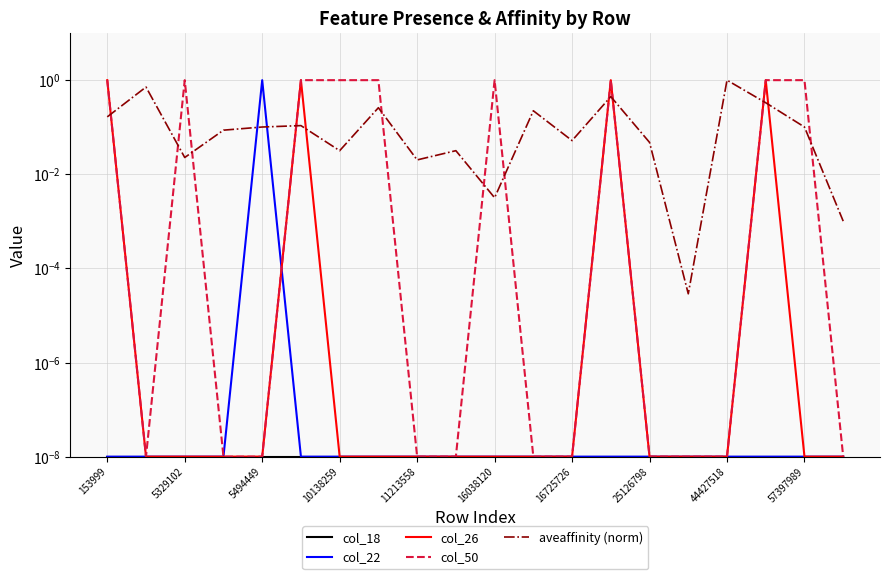

What is the sum of all col_26 values?

4.0